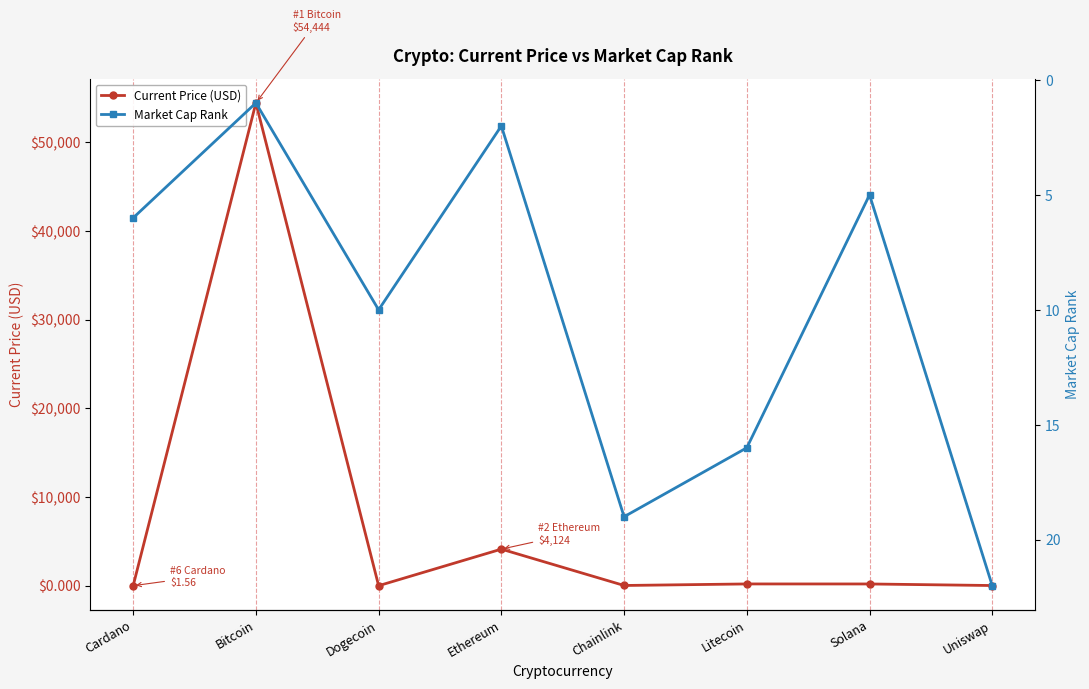

What is the minimum value shown in the chart?

0.2